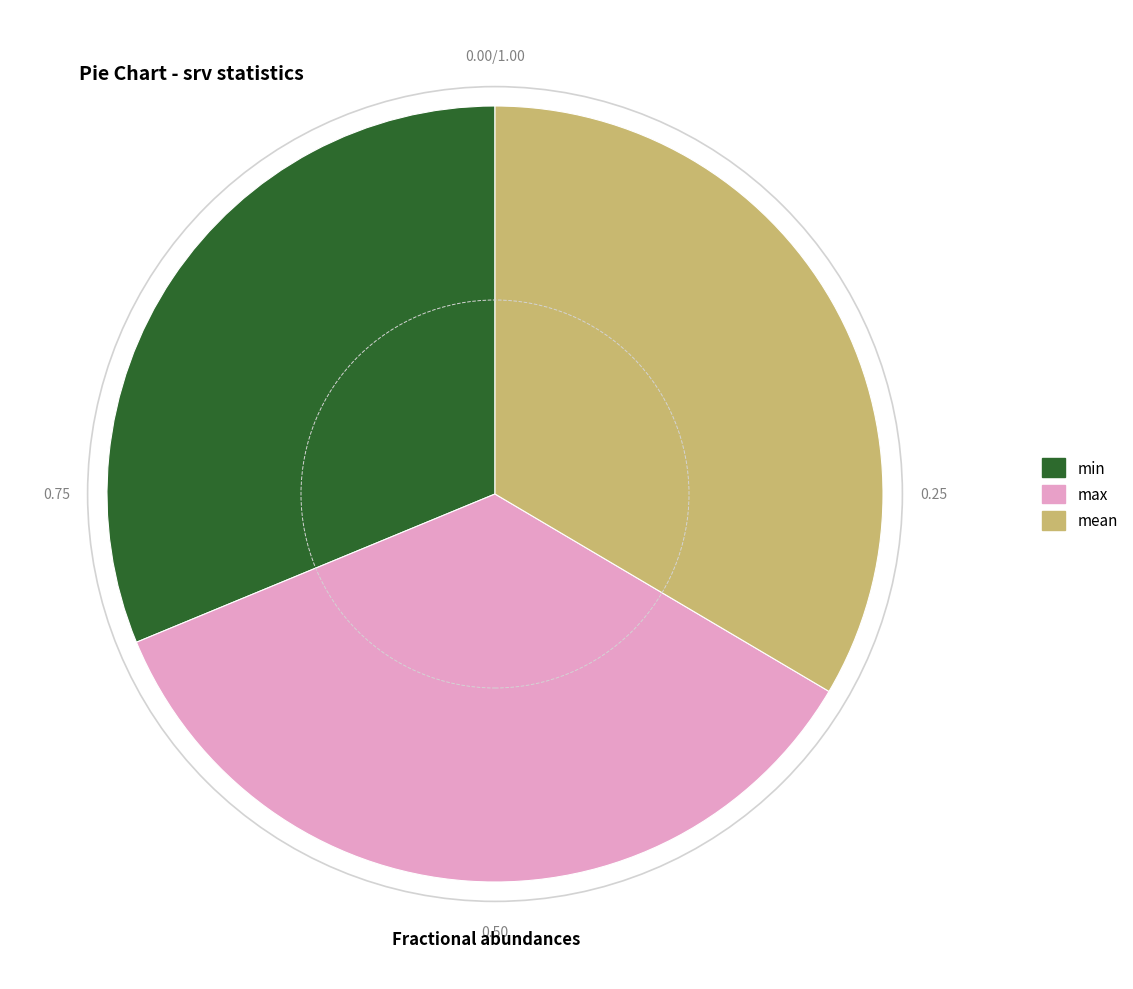

Which category has the biggest portion of the pie?

max